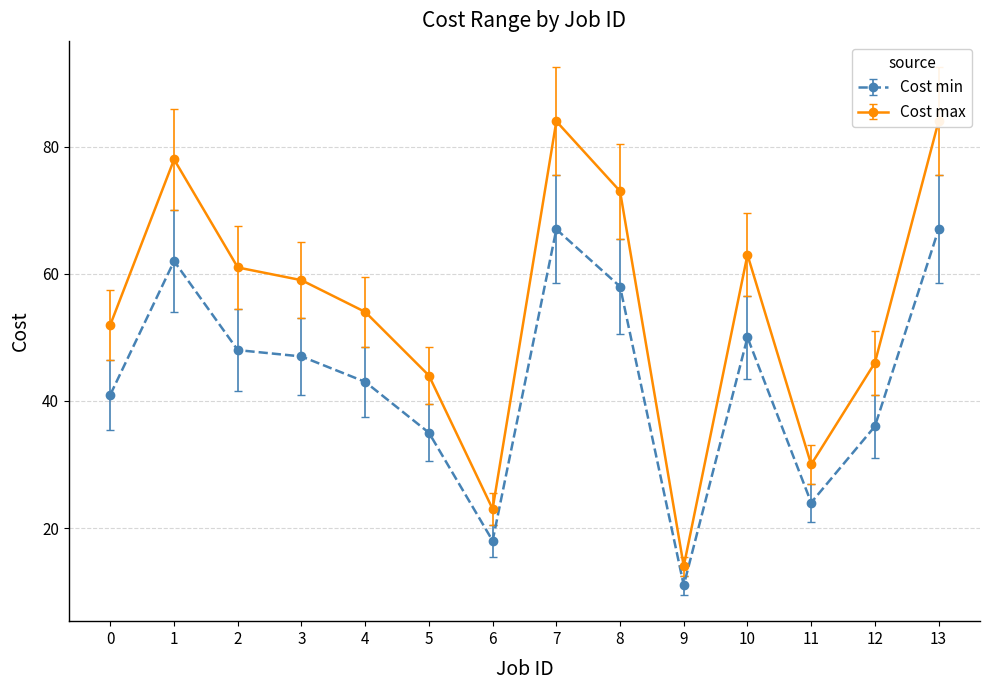

Rank the series at 0 from highest to lowest value.

Cost max, Cost min